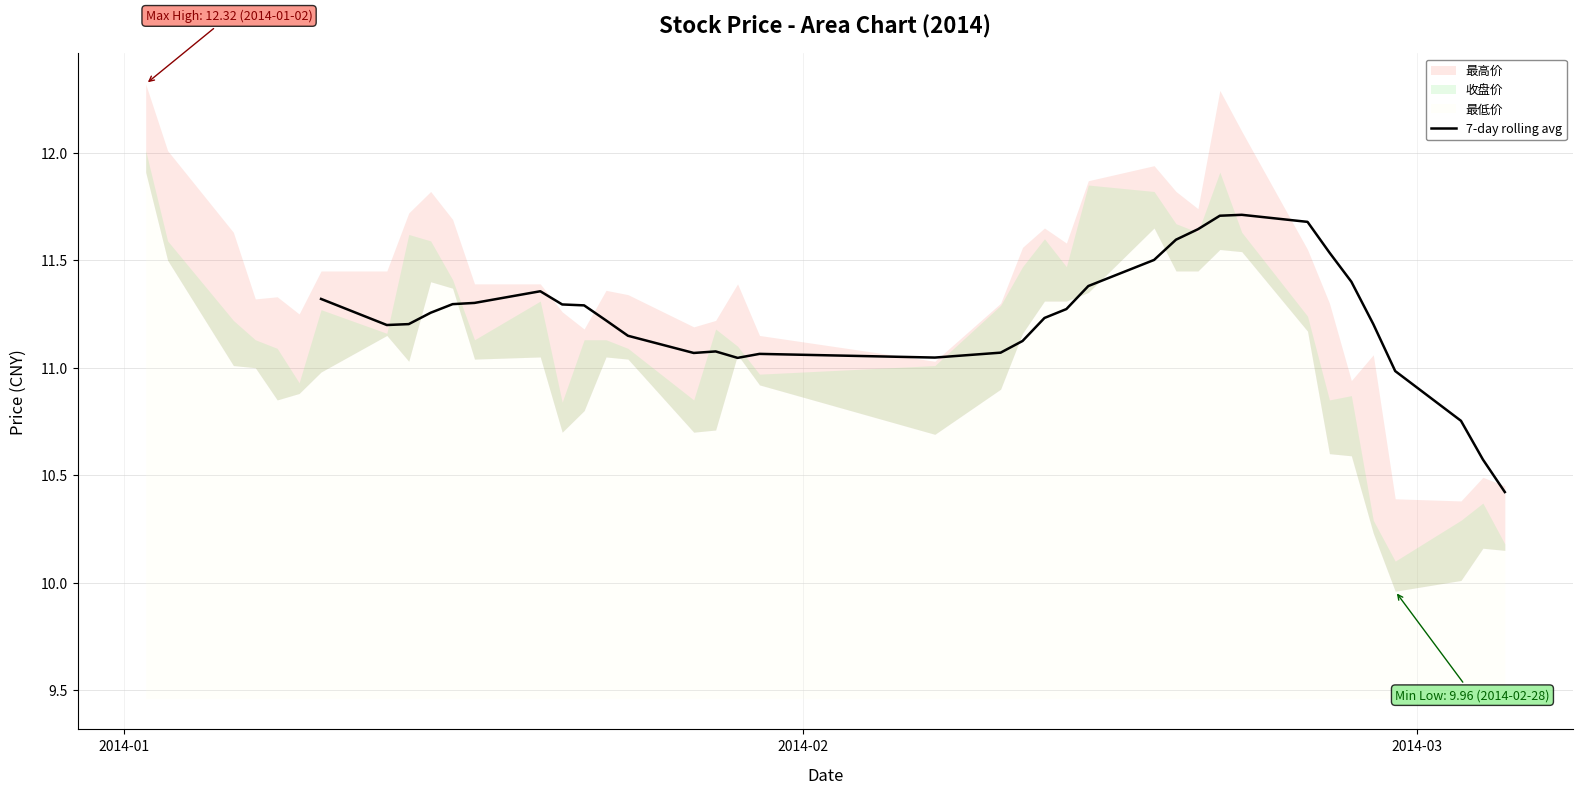

What is the minimum value for 7-day rolling avg?

10.4